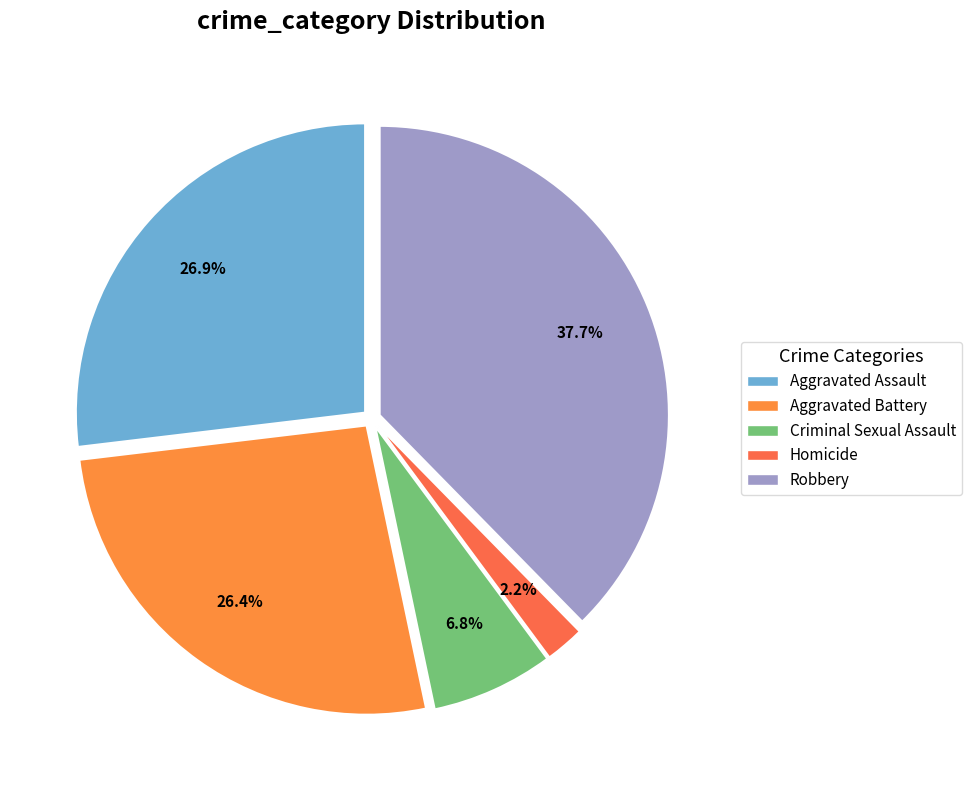

Is there any slice that represents more than half of the pie?

No